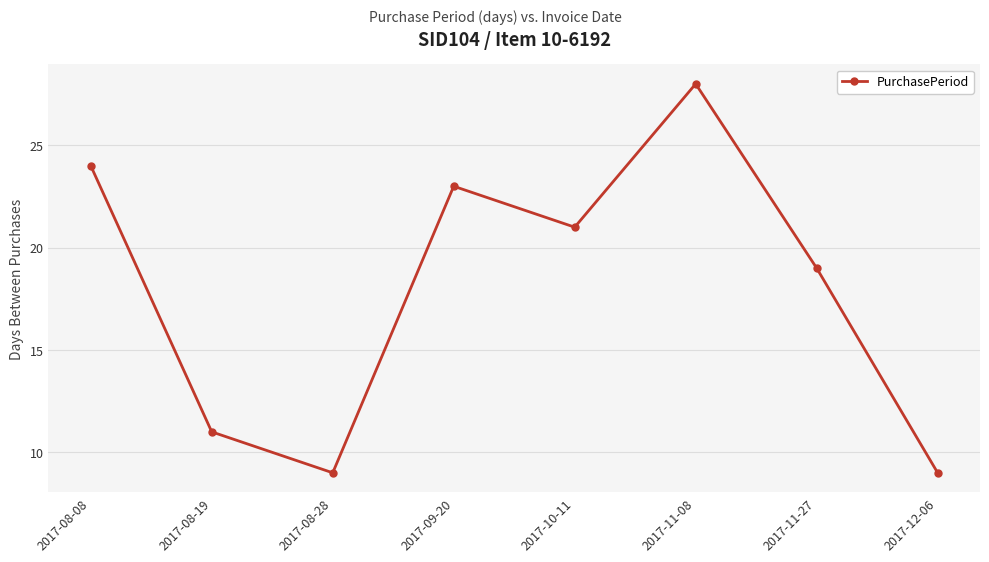

What is the maximum value shown in the chart?

28